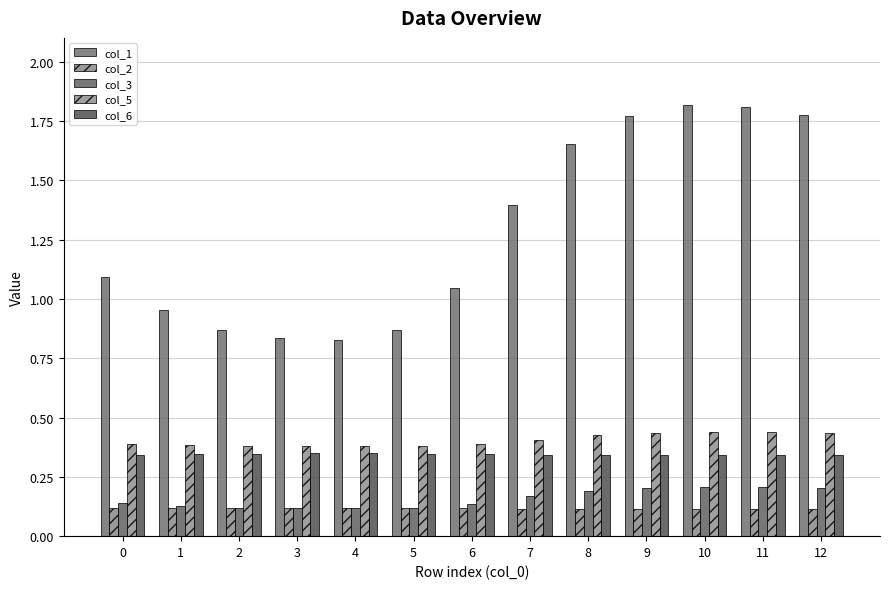

Which series changed the most between 1 and 9?

col_1